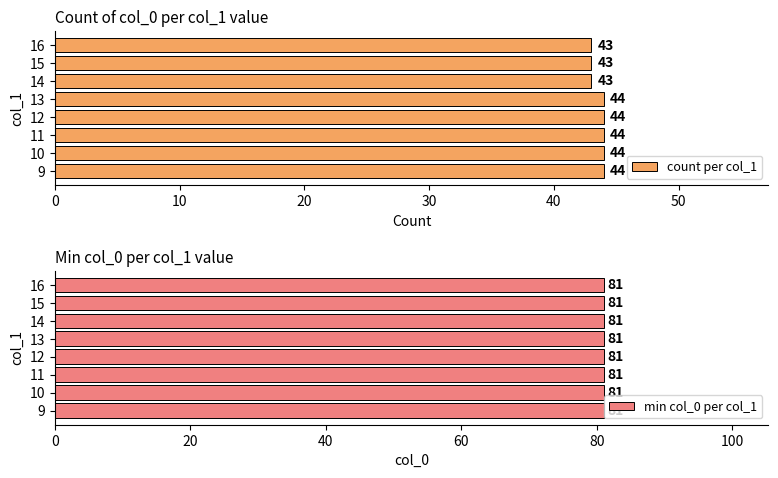

How many count per col_1 values are between 43 and 44?

8